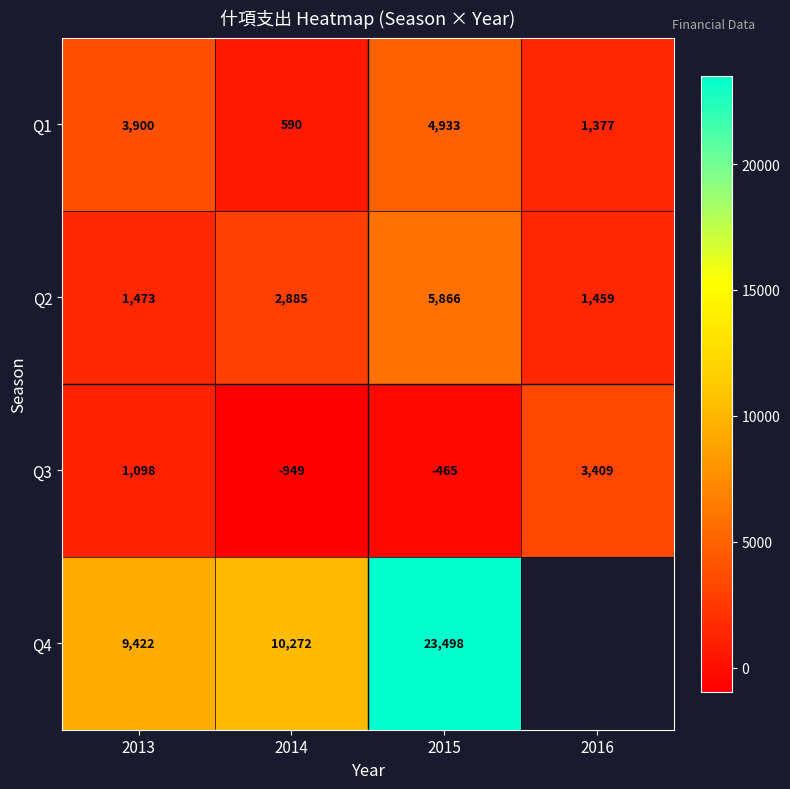

Is the value of Q1 at 2013 greater than the value of Q2 at 2016?

Yes